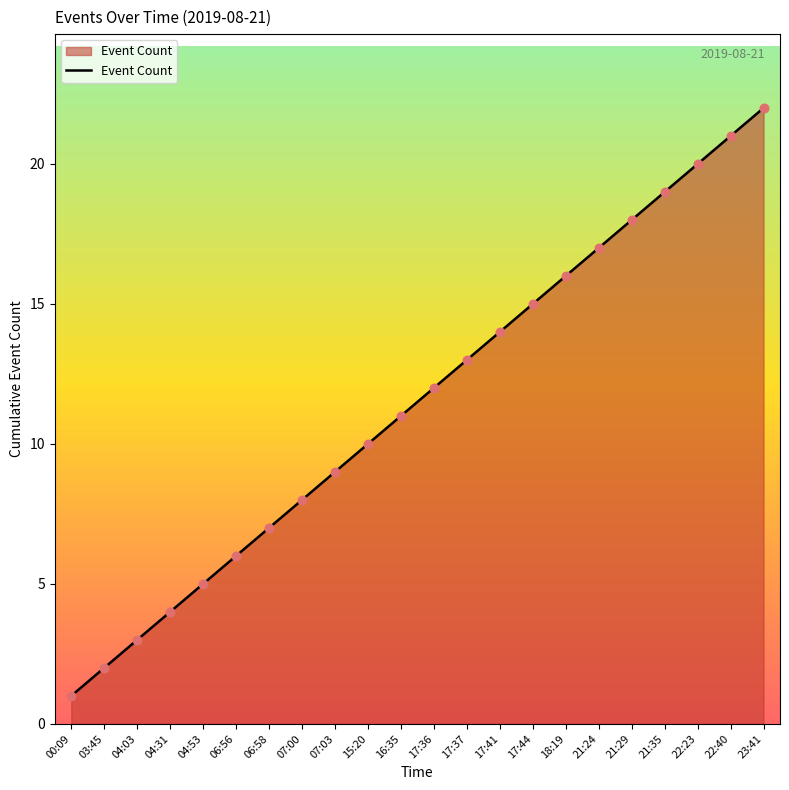

What is the change in value from 06:58 to 22:40?

+14